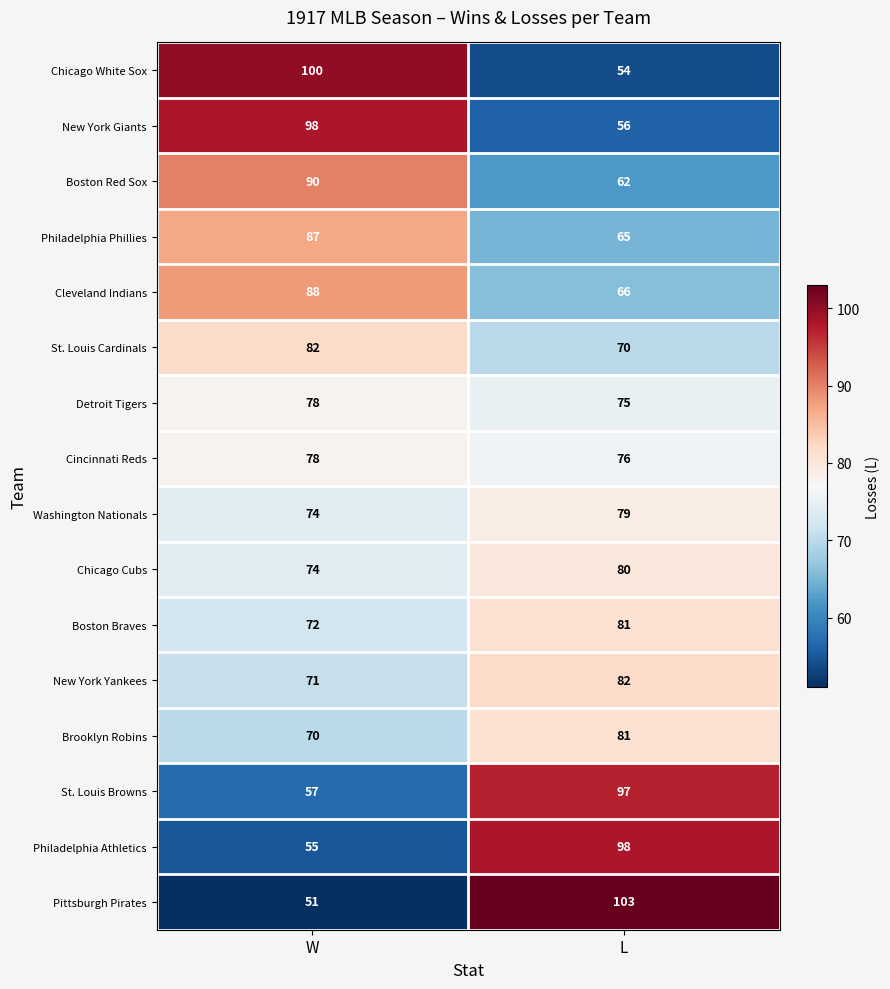

What is the sum of the Boston Red Sox values at W and L?

152